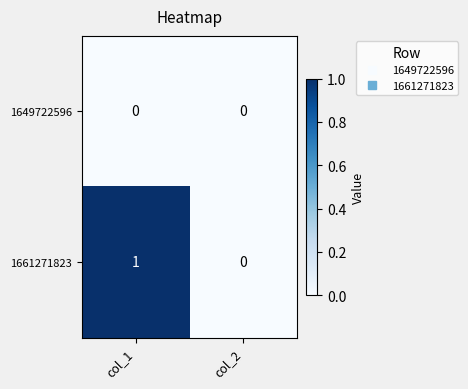

List the series in order of their peak value, highest first.

1661271823, 1649722596